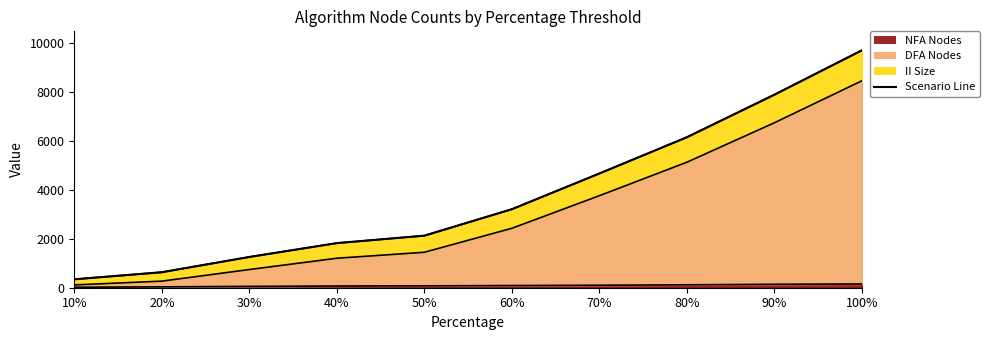

What is the label of the 9th point from the right?

20%